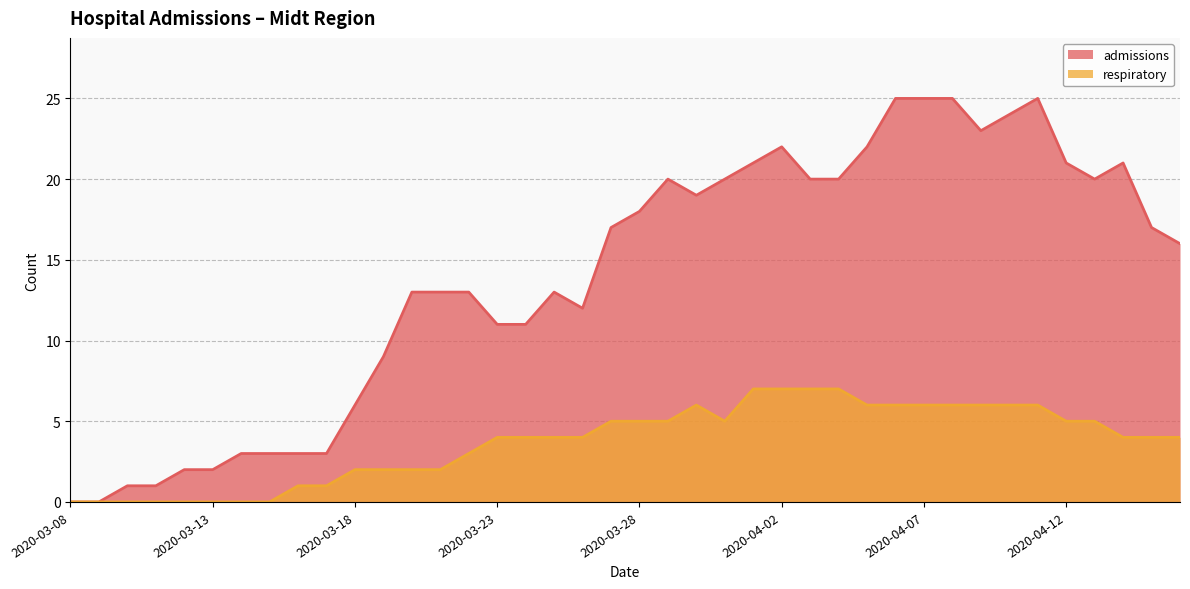

In admissions, how many points are lower than both neighbors (excluding endpoints)?

4